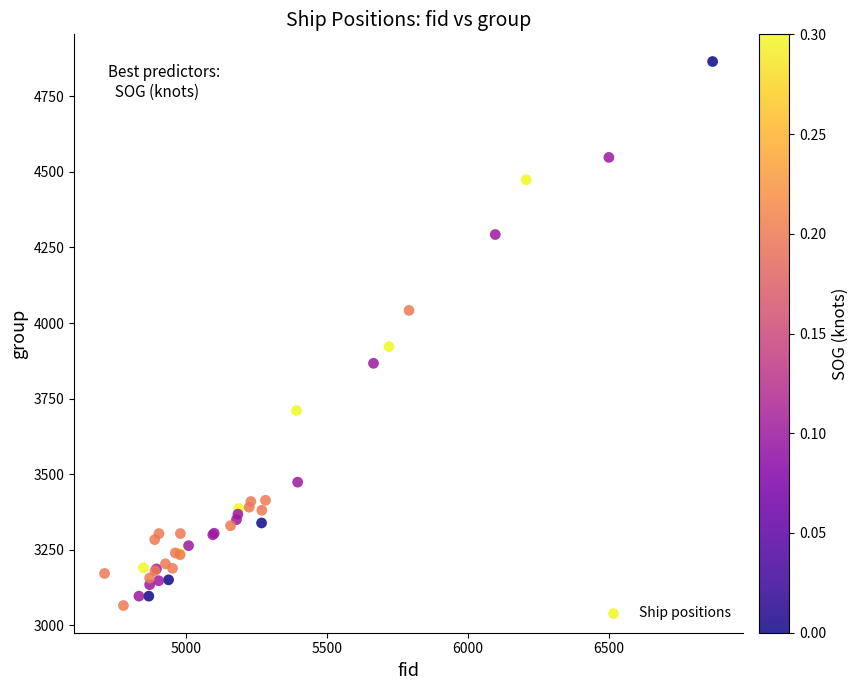

What Y value in the scatter plot is closest to 3965?

3922